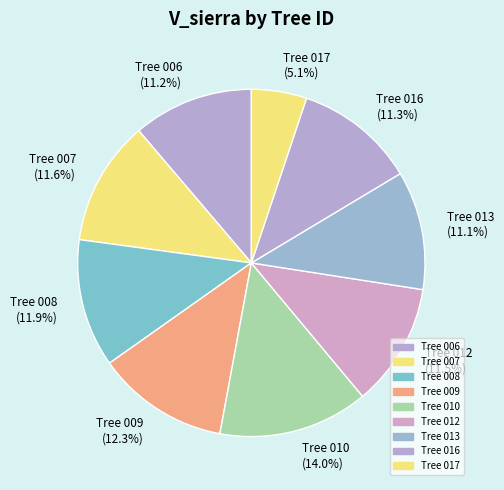

What is the total percentage of Tree 016 and Tree 009?

23.6%